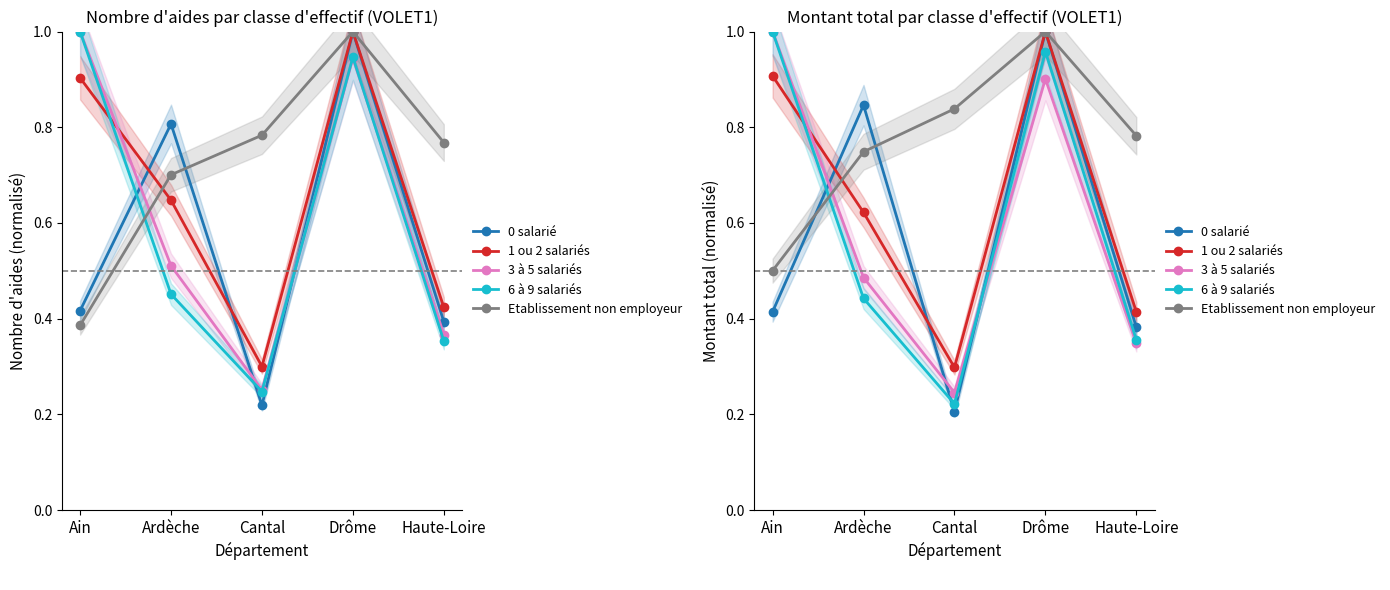

How many lines are shown in the chart?

5